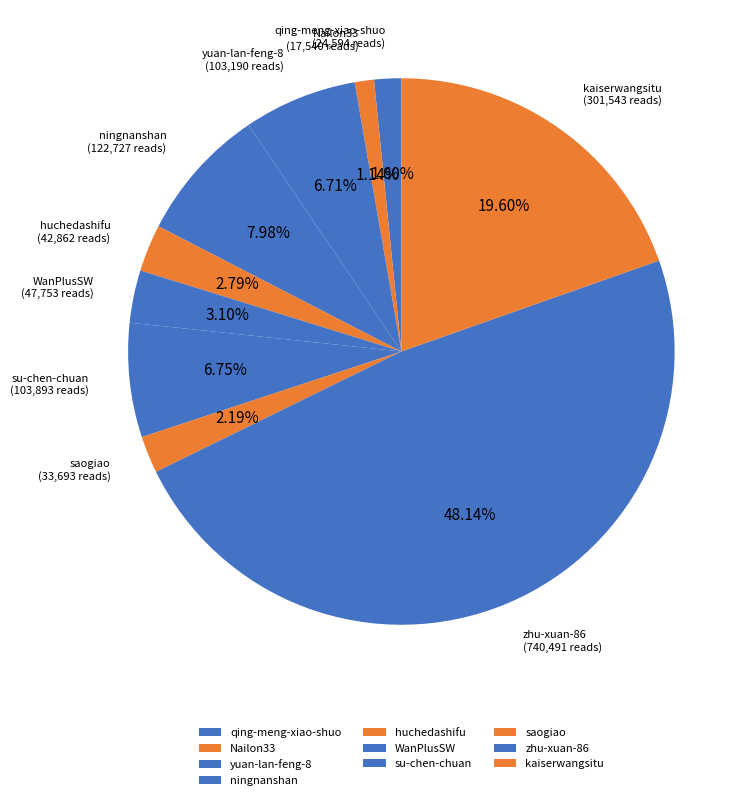

What percentage is NOT represented by su-chen-chuan?

93.2%